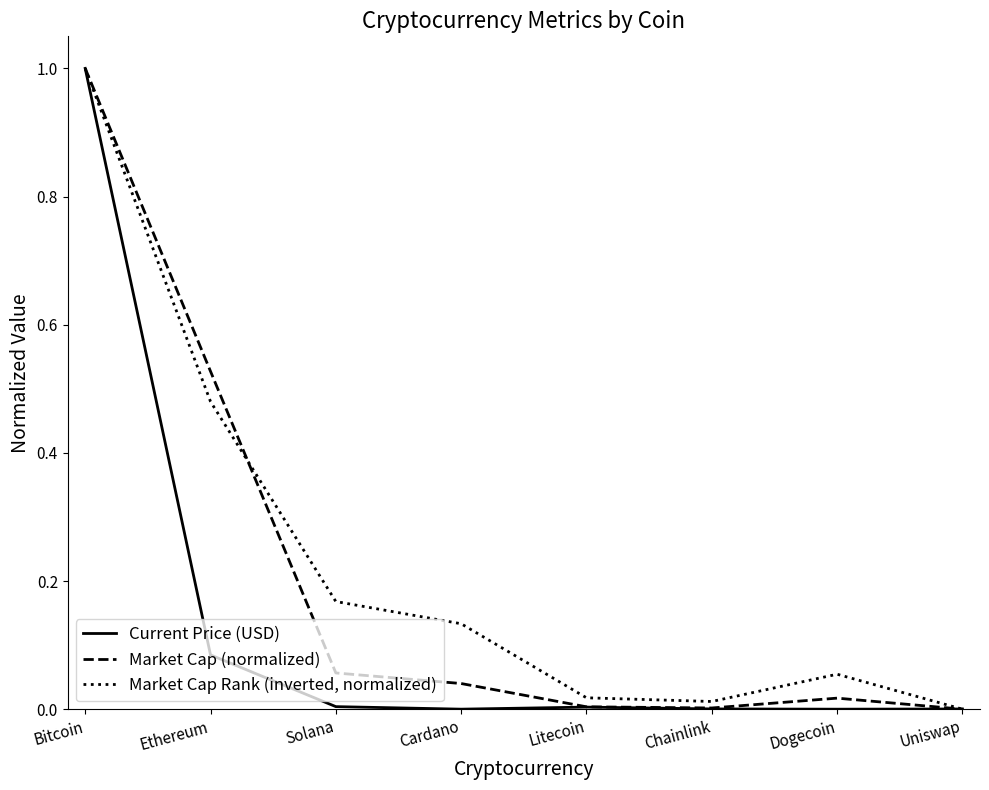

Which category has the lowest value in the Market Cap Rank (inverted, normalized) series?

Uniswap